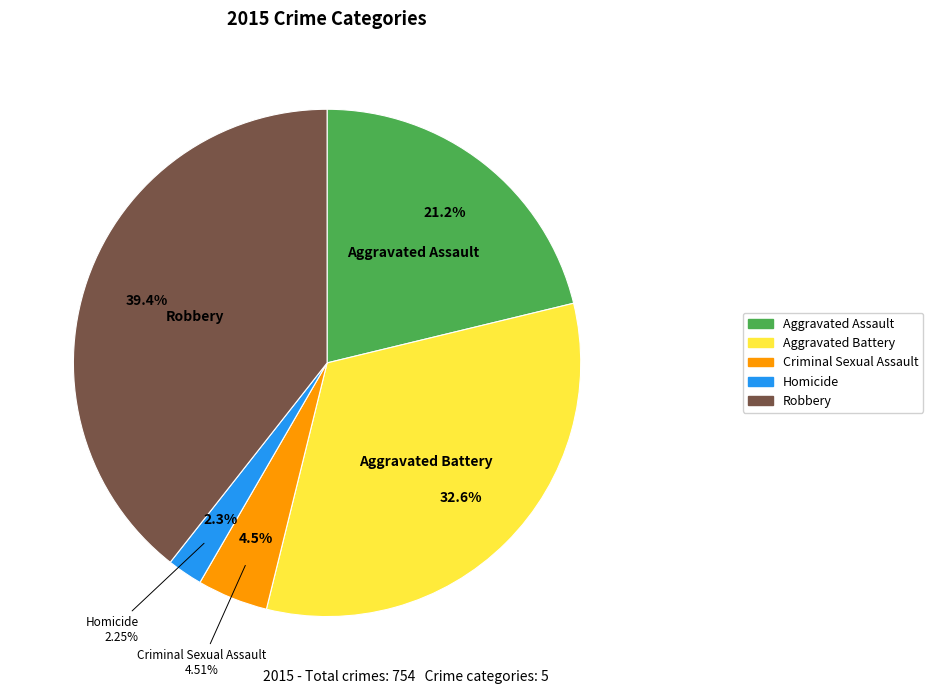

Count the number of slices in the pie.

5